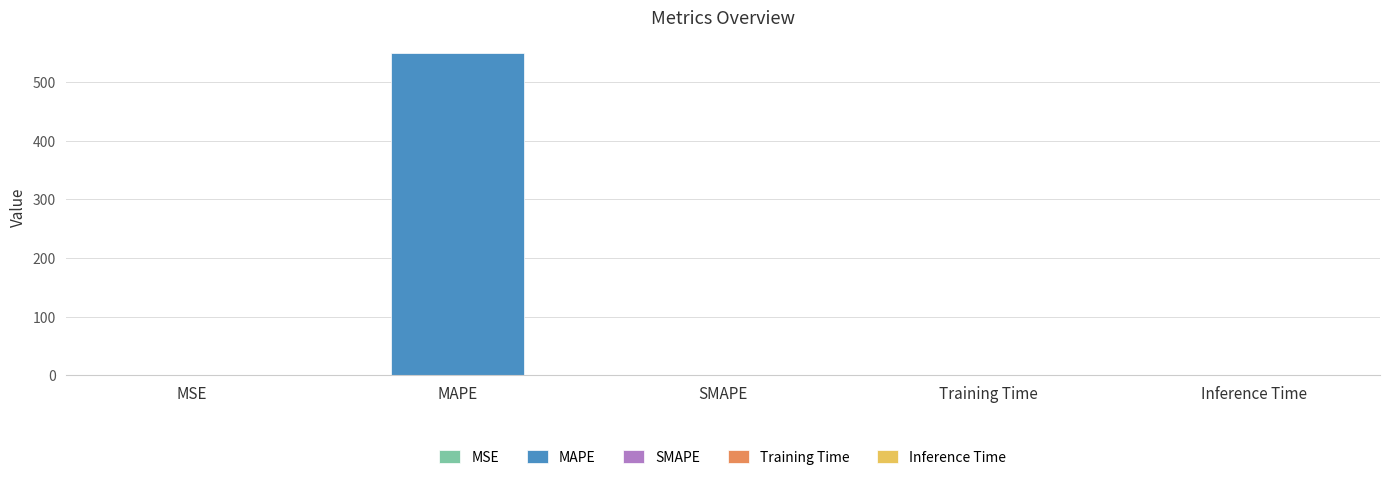

What is the sum of the values at SMAPE and MAPE?

549.0